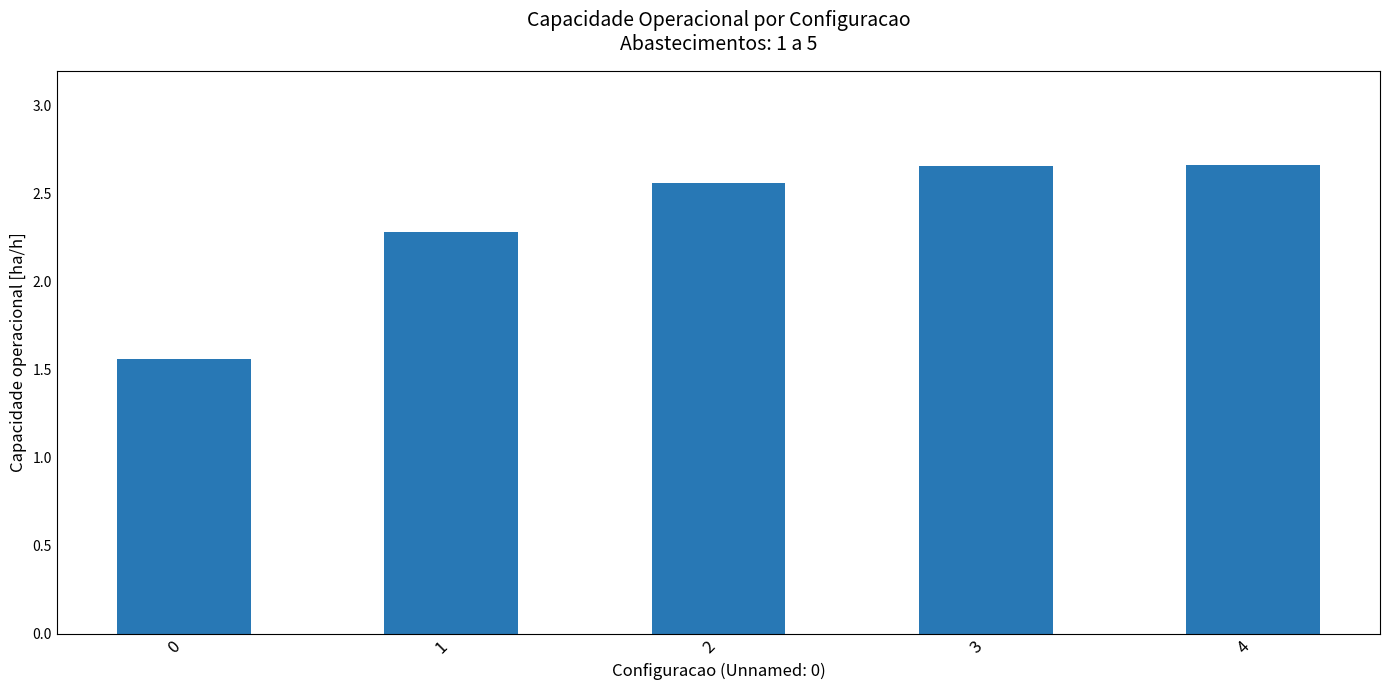

Count the number of data series in this chart.

1